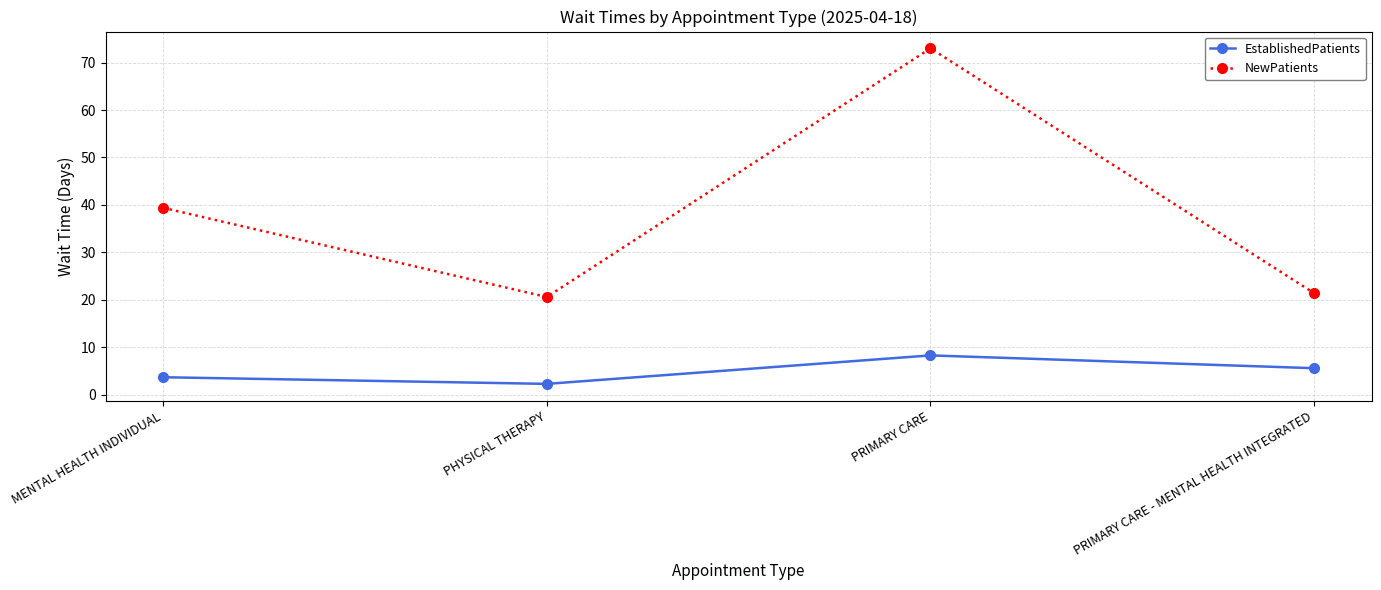

What are all the series names shown in the legend?

EstablishedPatients, NewPatients